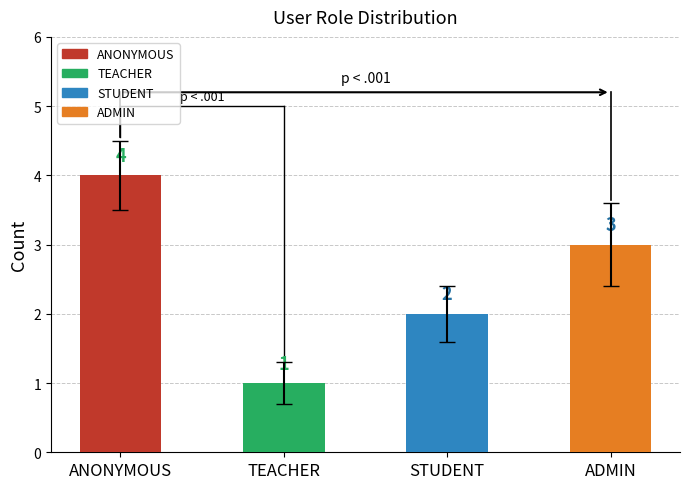

What is the label of the 3rd bar from the left?

STUDENT